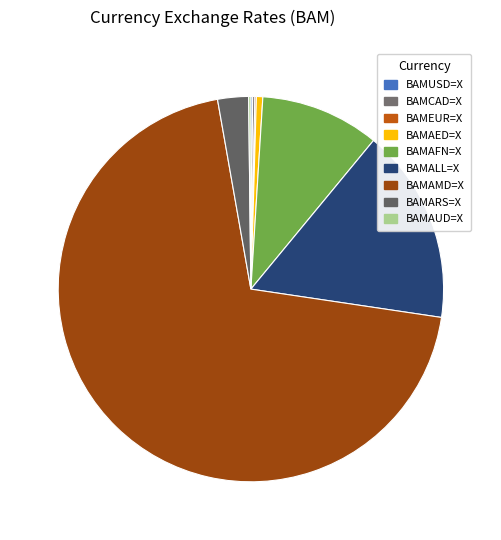

True or false: BAMCAD=X accounts for 11% of the total.

False